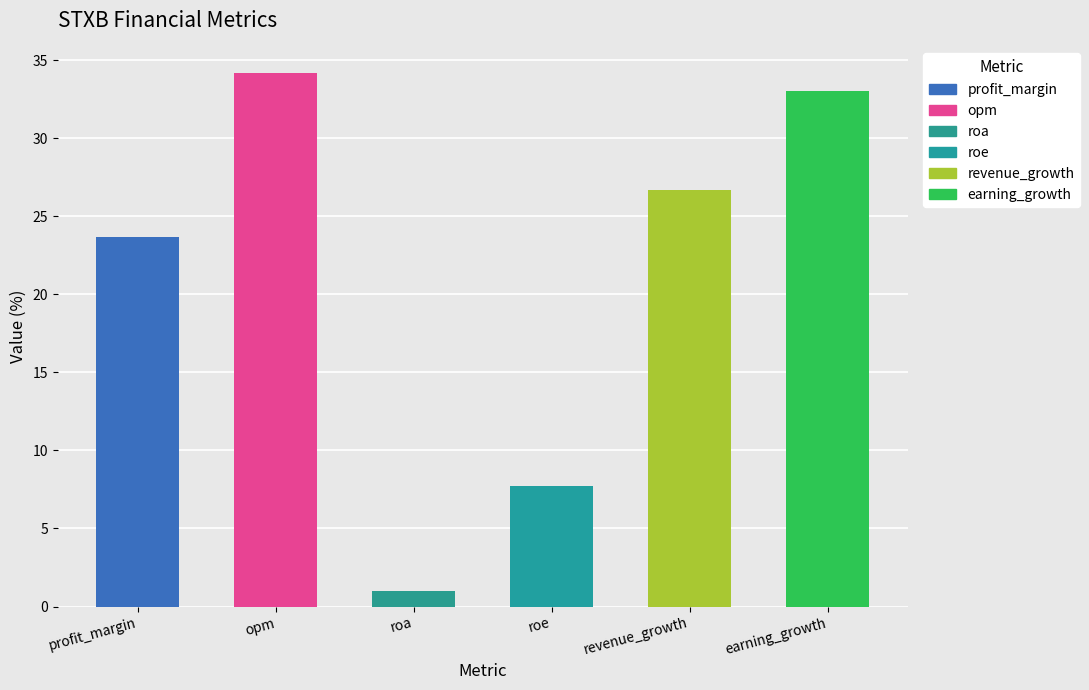

At which category does the chart reach its peak across all series?

opm